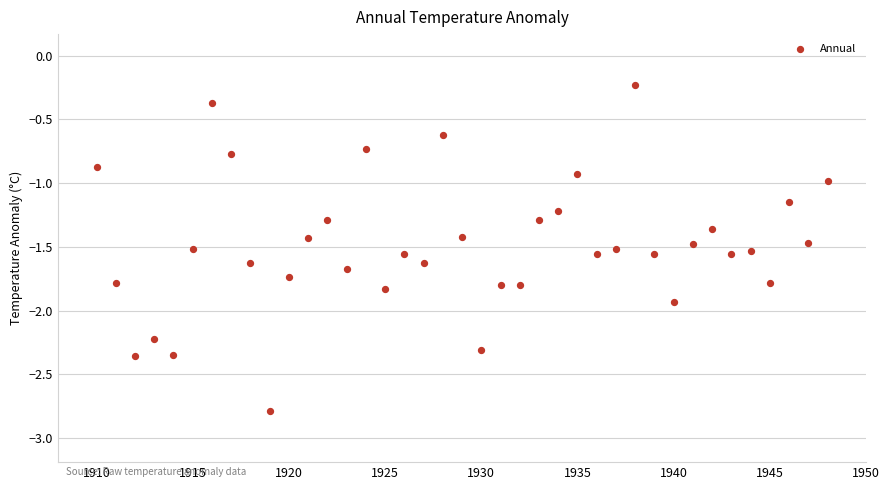

What is the range of X values (max minus min)?

38.0